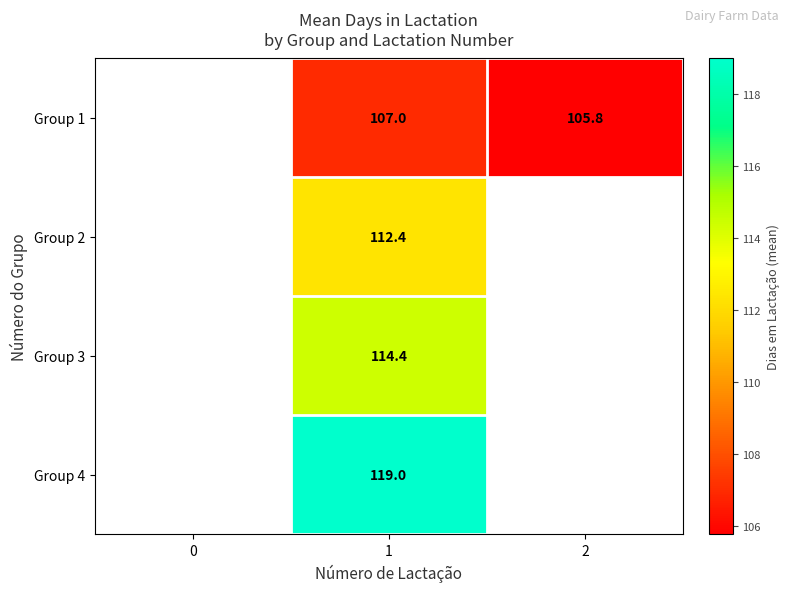

What is the minimum value shown in the chart?

105.8